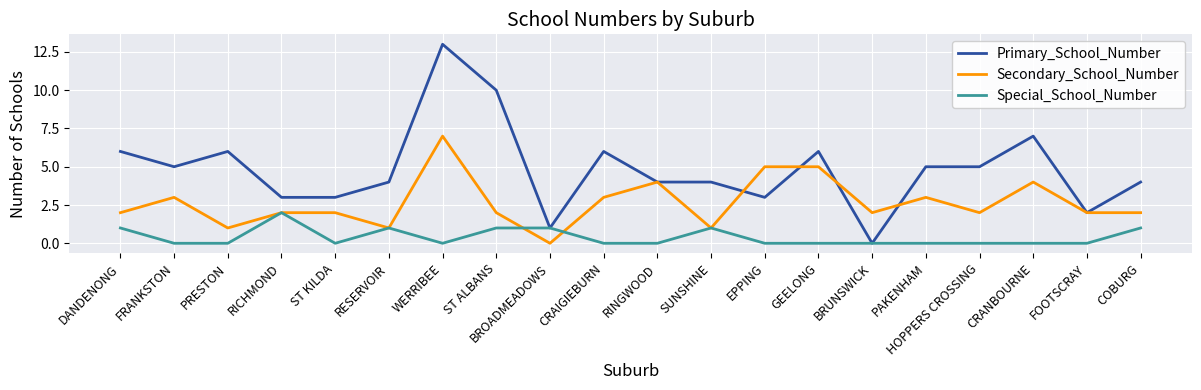

The Secondary_School_Number series shows 1 at SUNSHINE. True or false?

True